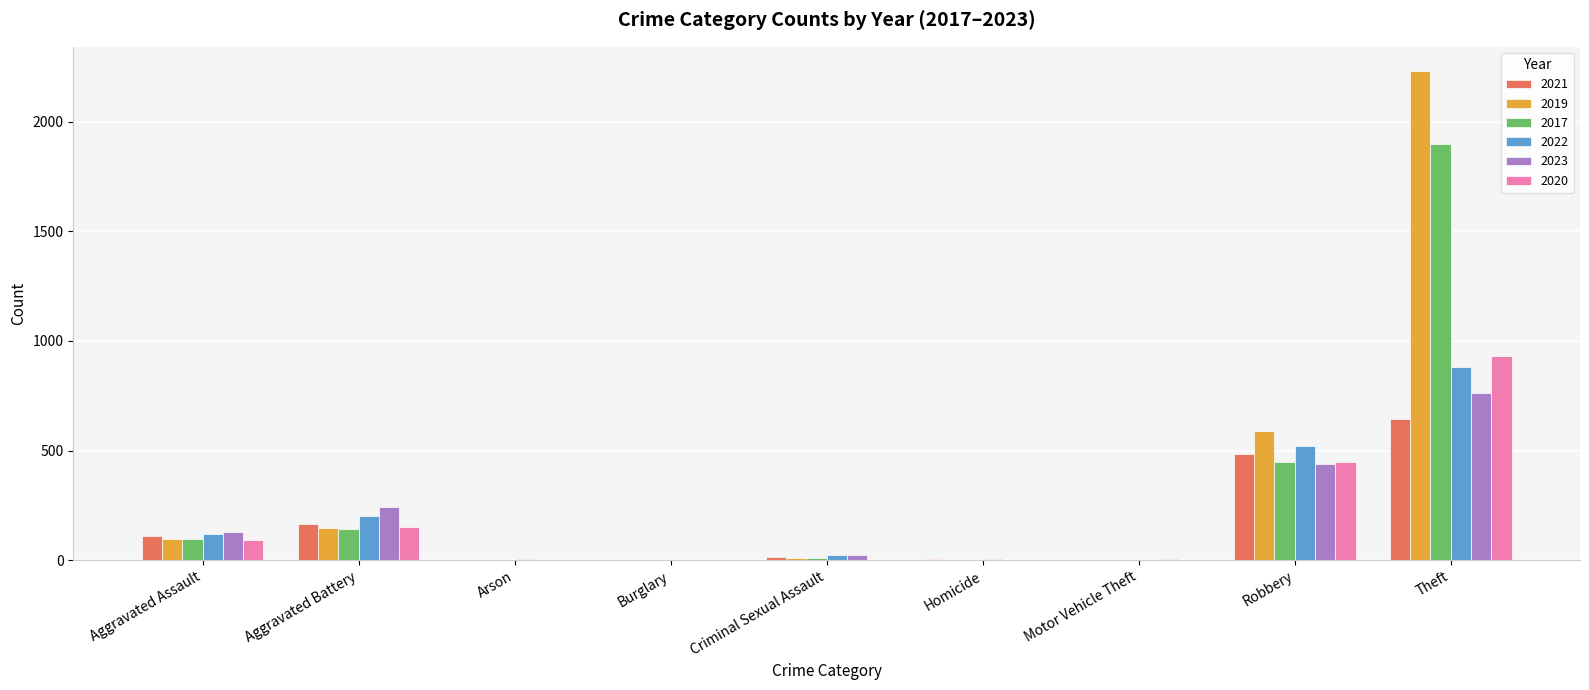

What is the sum of the 2017 values at Motor Vehicle Theft and Homicide?

3